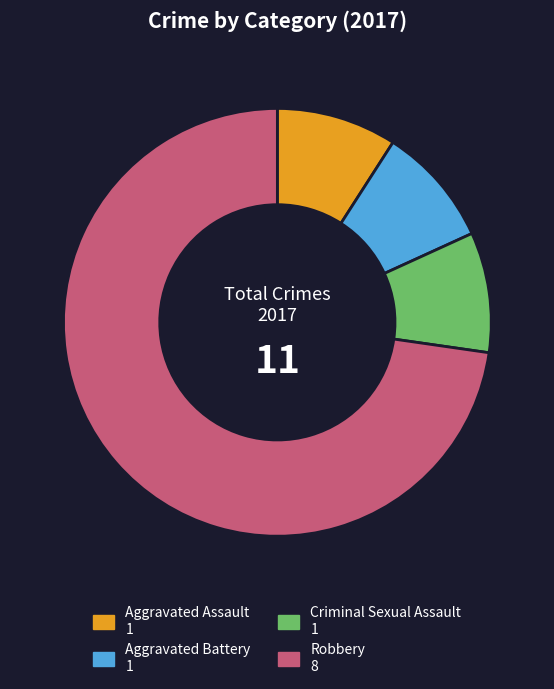

Combined, do Criminal Sexual Assault and Aggravated Battery account for over 50%?

No